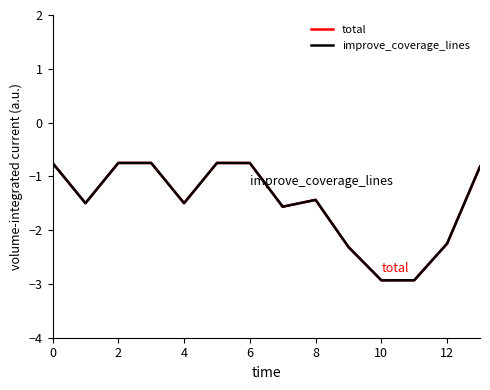

Is this an area chart (filled region under the line)?

No